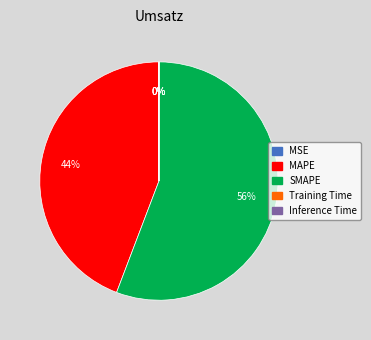

Which slice is the largest?

SMAPE